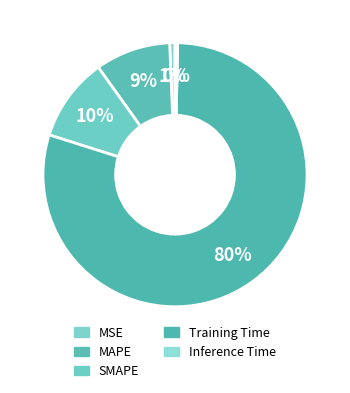

How many segments does this pie chart have?

5